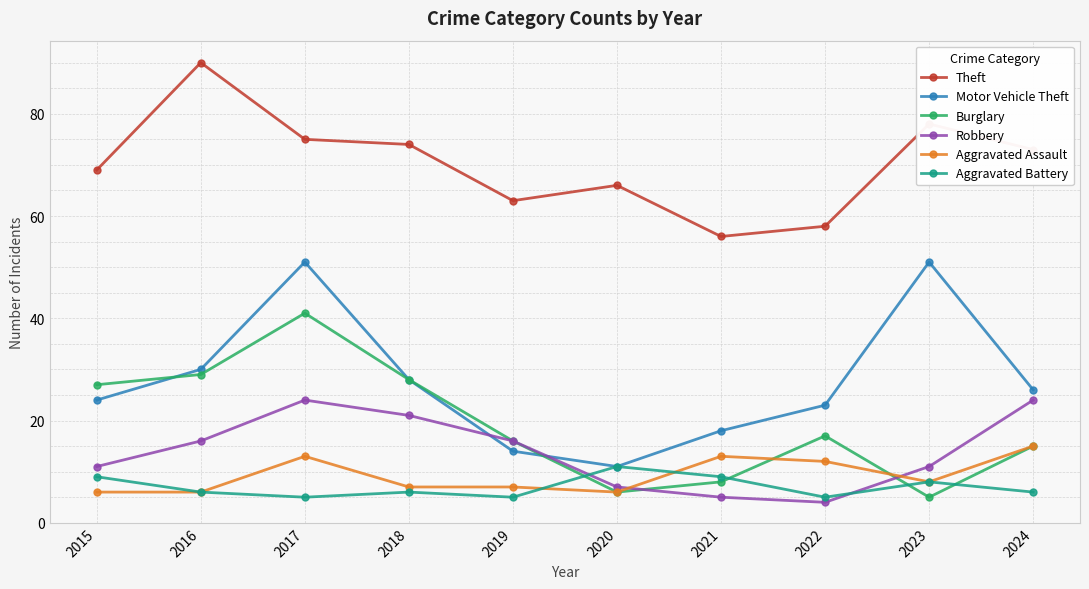

Between which two adjacent categories do Robbery and Motor Vehicle Theft first intersect?

2018 and 2019